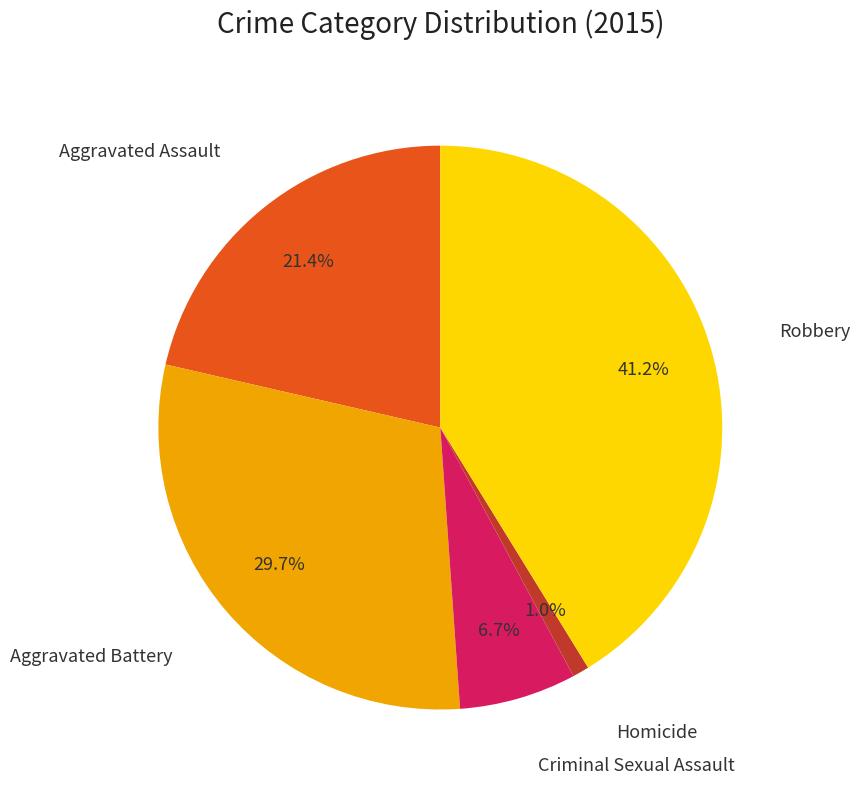

Is there a majority slice in this chart?

No